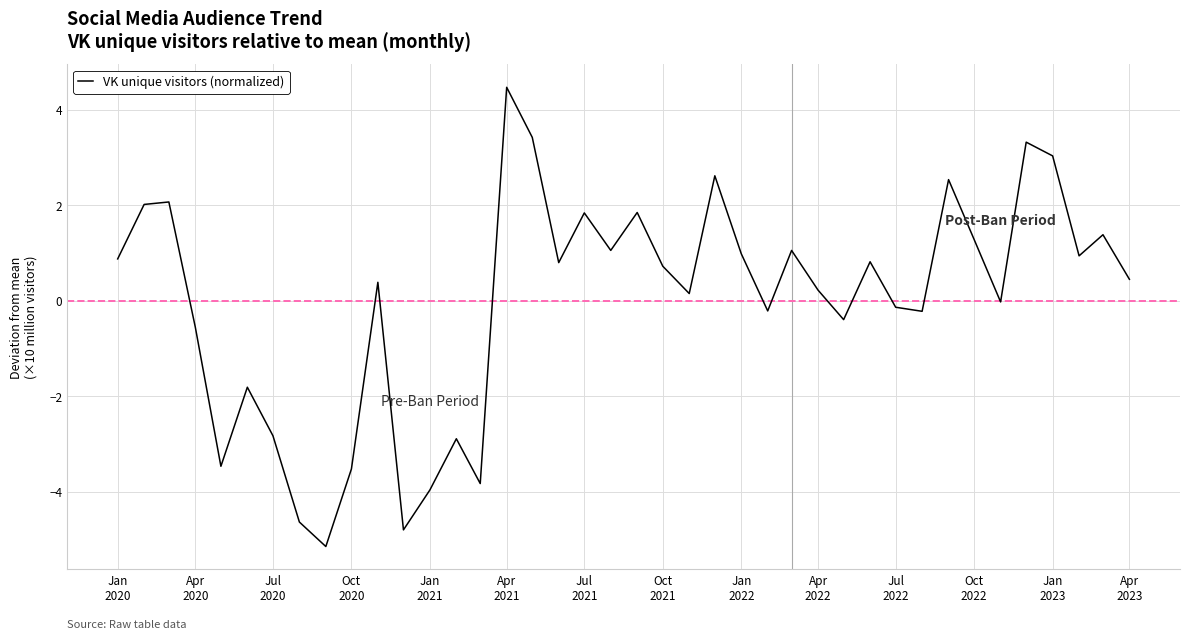

What is the maximum value shown in the chart?

4.5